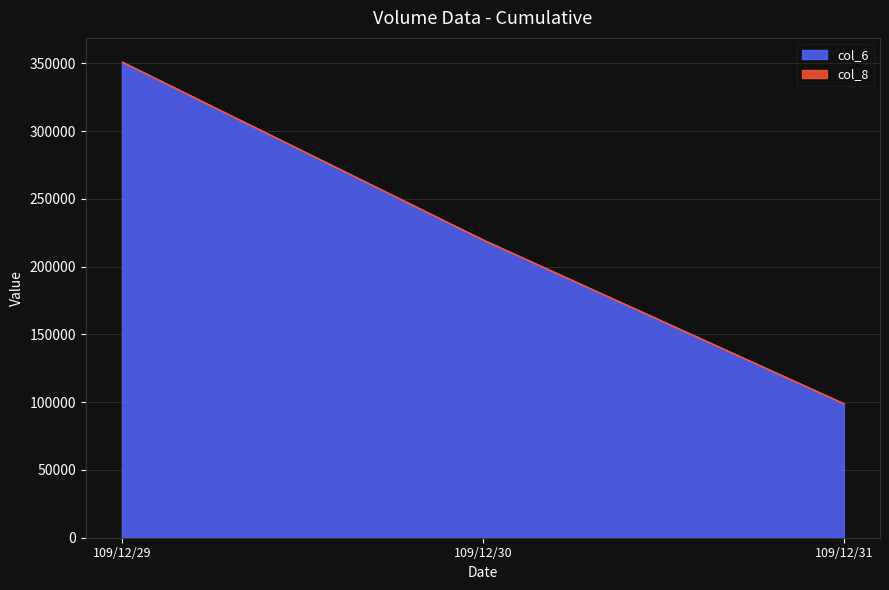

Rank the series at 109/12/29 from lowest to highest value.

col_8, col_6